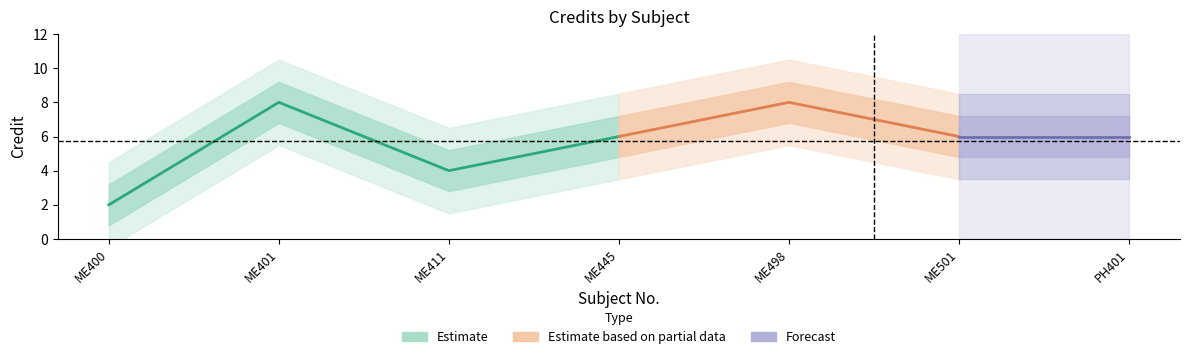

How many lines are shown in the chart?

1